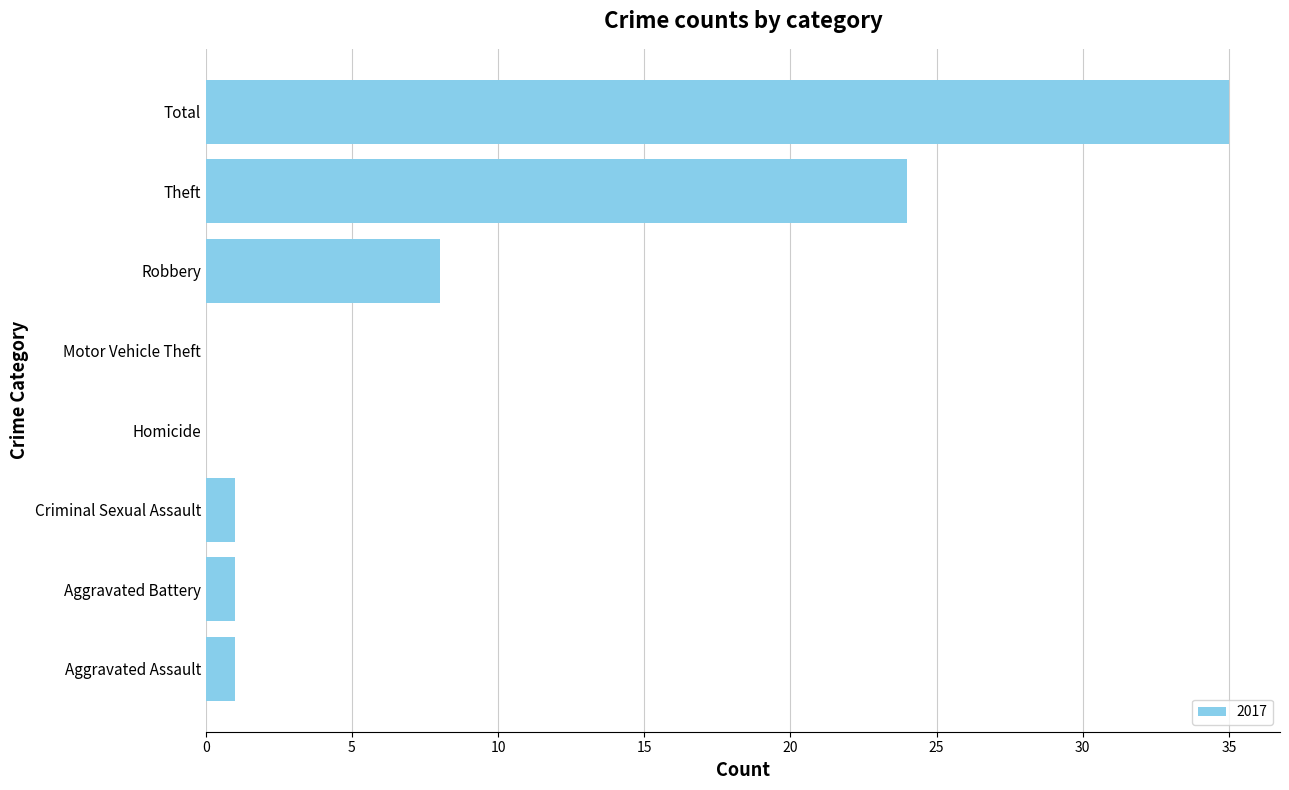

Reading bottom to top, what are all the values shown in this chart?

Aggravated Assault=1	Aggravated Battery=1	Criminal Sexual Assault=1	Homicide=0	Motor Vehicle Theft=0	Robbery=8	Theft=24	Total=35